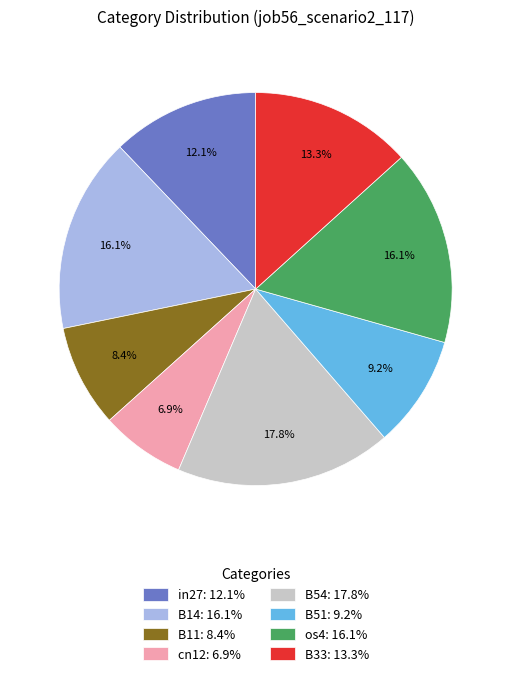

How many segments does this pie chart have?

8